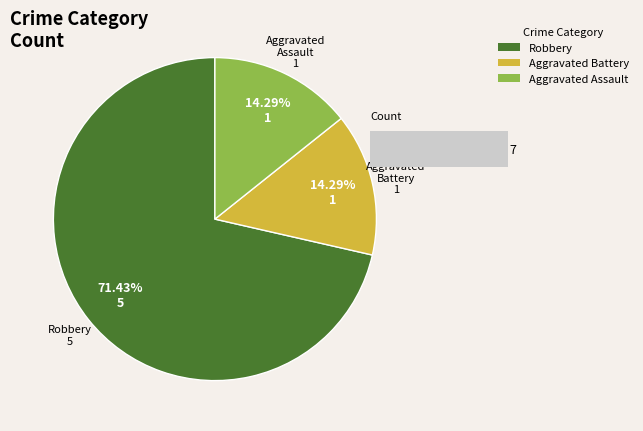

To the nearest percent, what percentage of the pie is Aggravated Assault?

14%